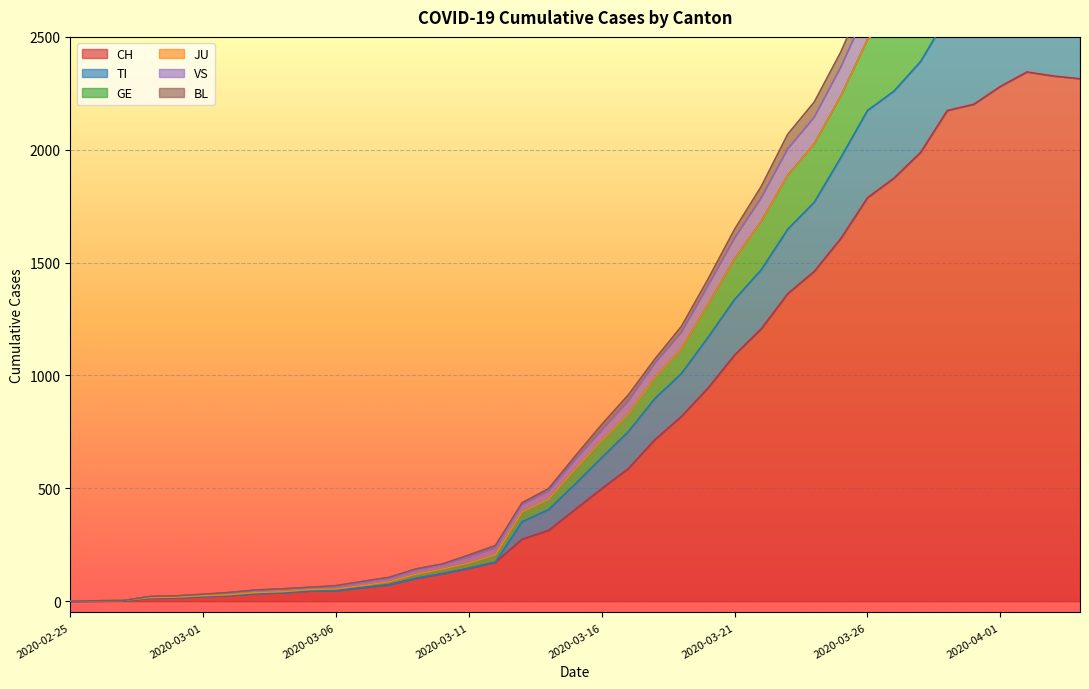

How many categories are shown in the chart?

39